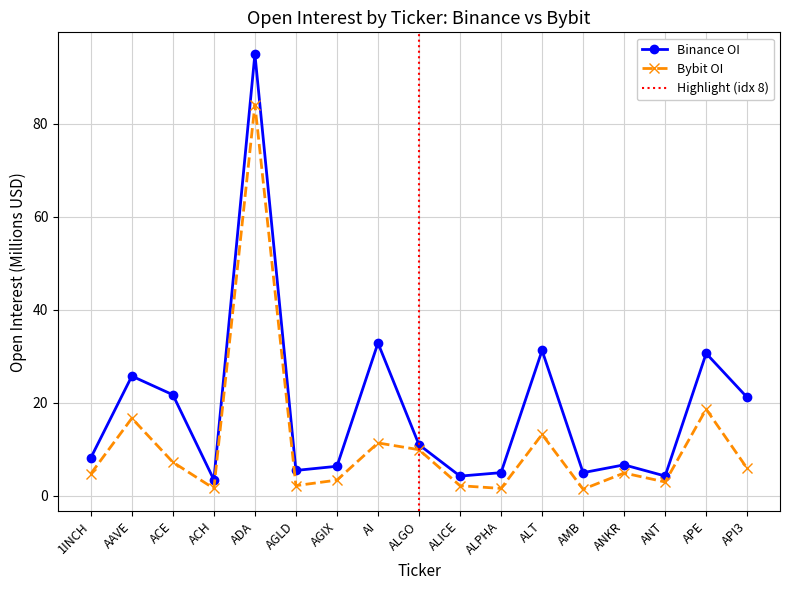

What is the greatest value displayed?

95.0